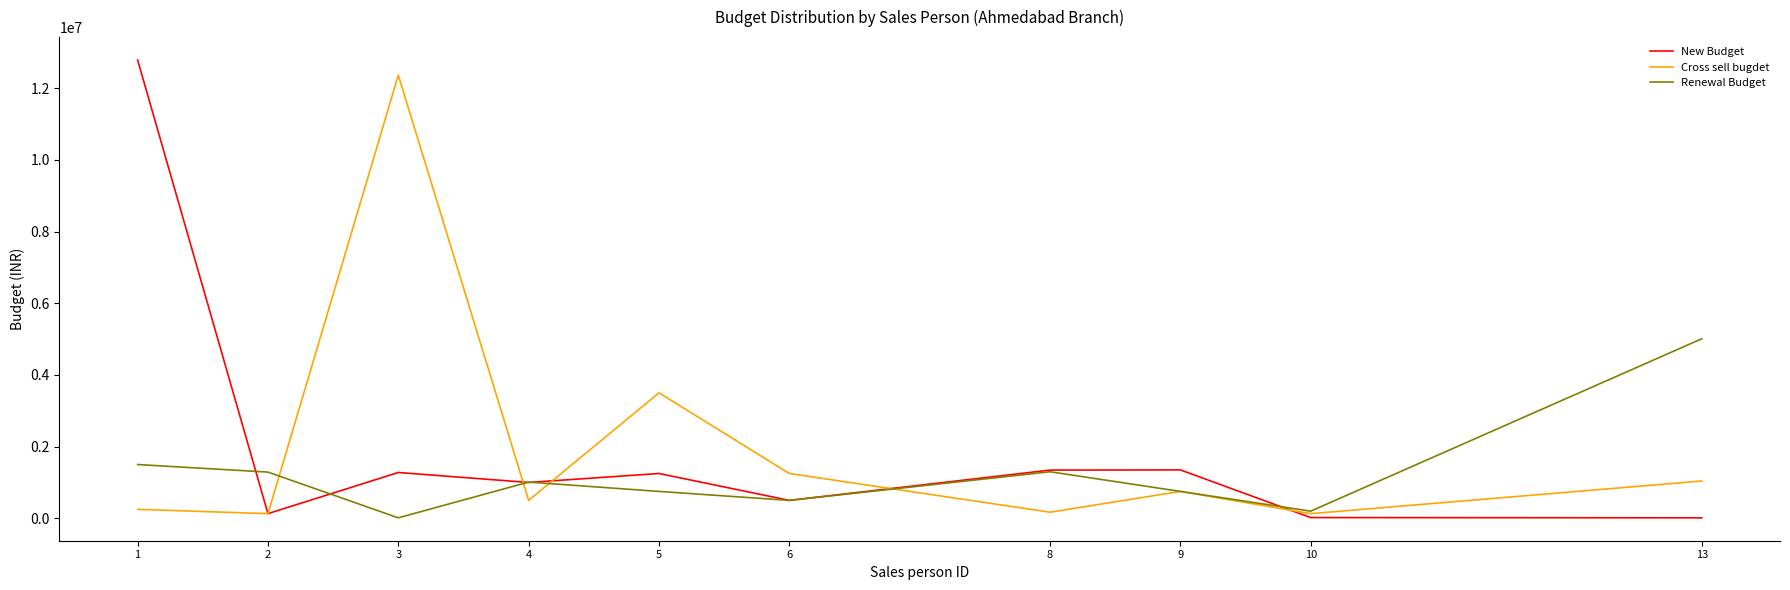

Between which two adjacent categories do Renewal Budget and Cross sell bugdet first intersect?

2 and 3